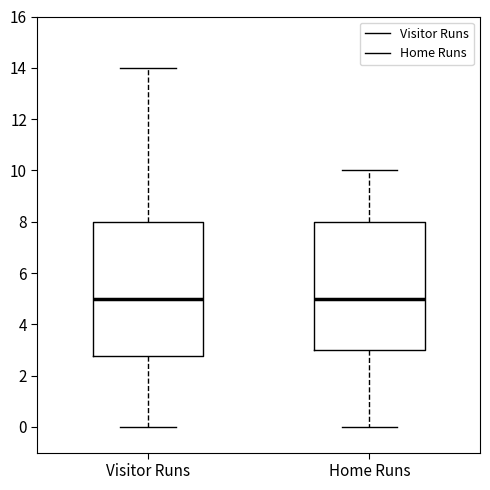

Comparing the boxes themselves (not the whiskers), which one is the tallest?

Visitor Runs